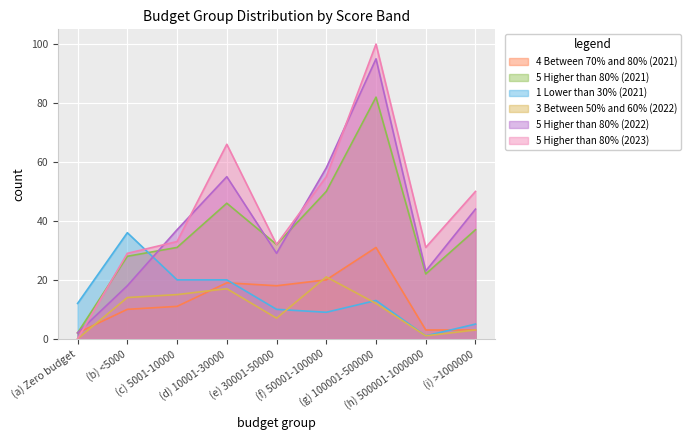

Between which two adjacent categories do 3 Between 50% and 60% (2022) and 4 Between 70% and 80% (2021) first intersect?

(a) Zero budget and (b) <5000